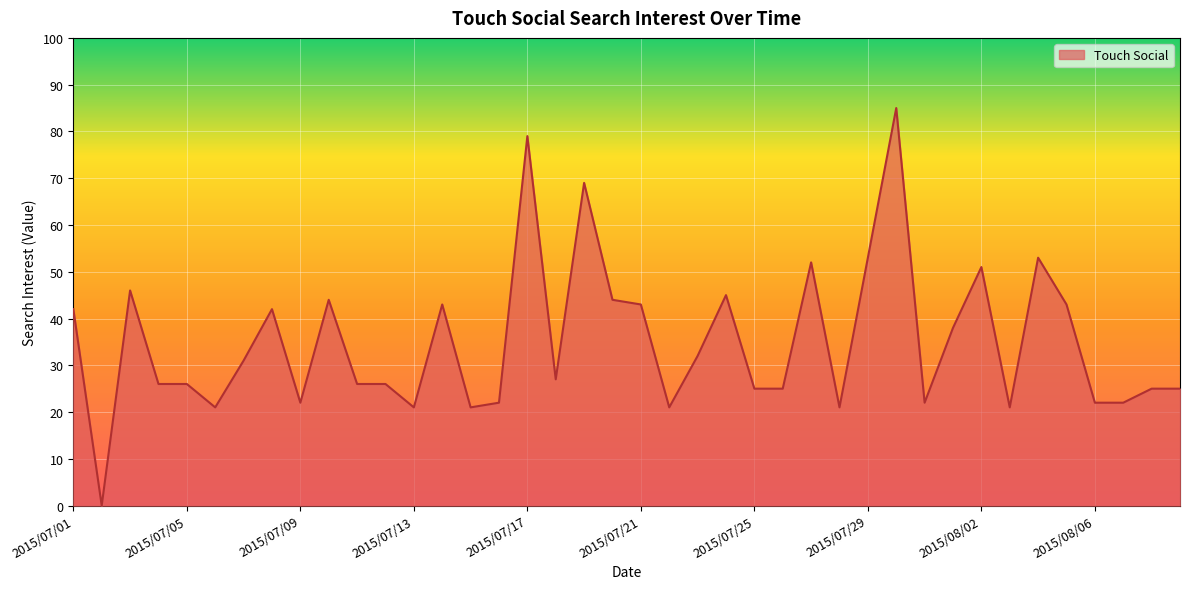

What is the greatest value displayed?

85